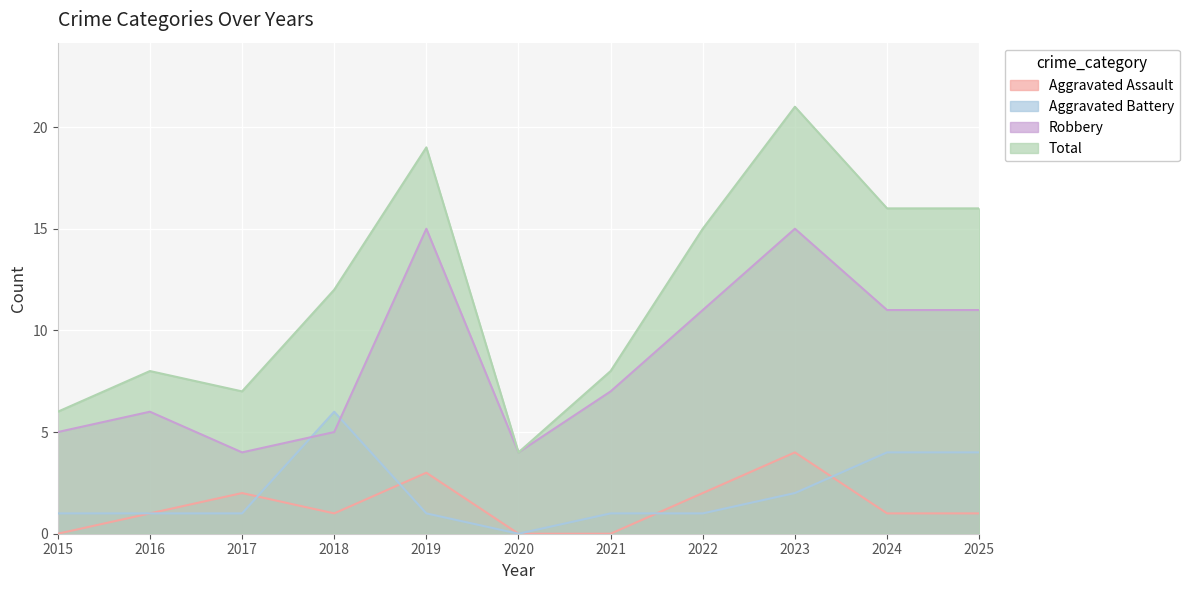

What is the difference between the maximum and minimum values in the Total series?

17